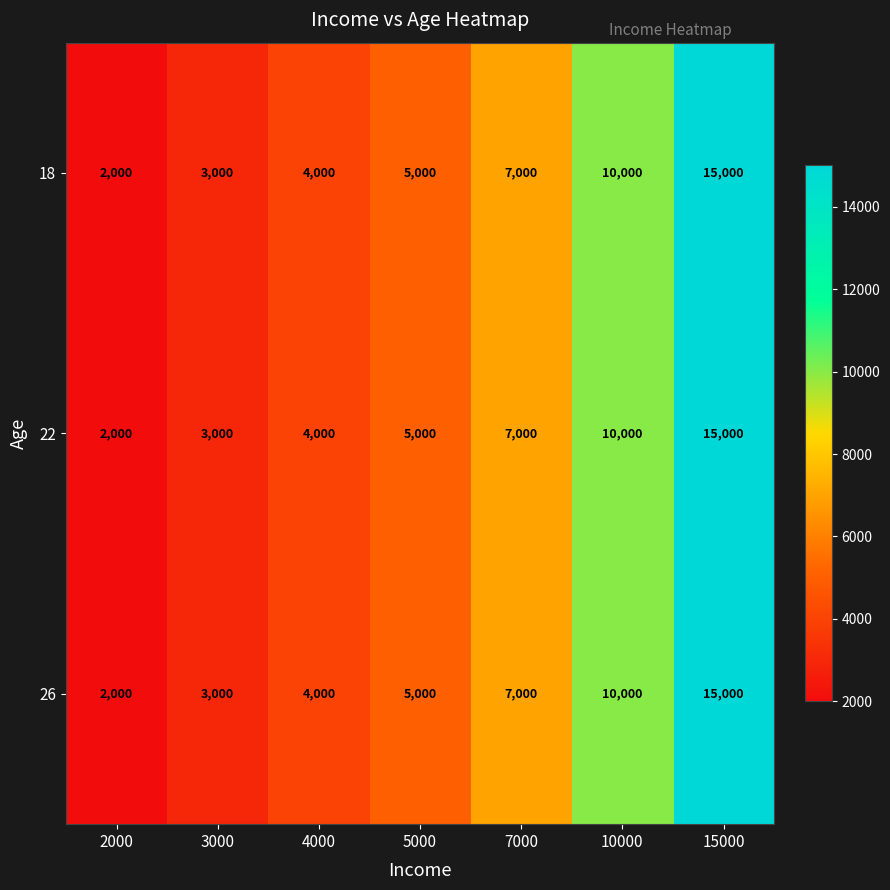

True or false: 18 has a value of 20324 at 15000.

False